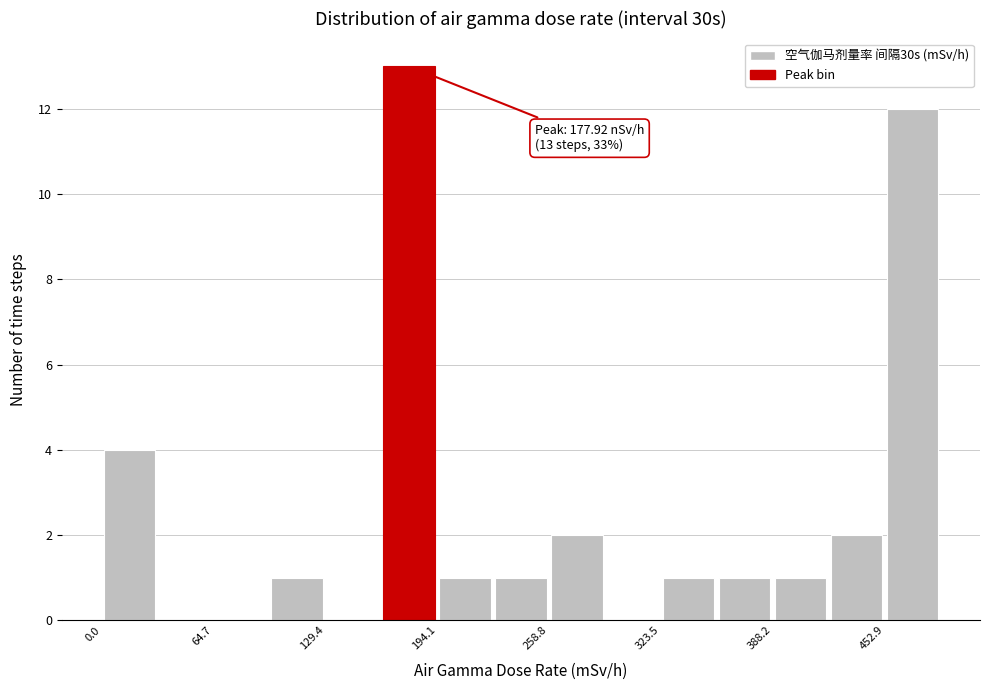

Read against the x-axis, roughly where is the centre of the tallest bar?

180